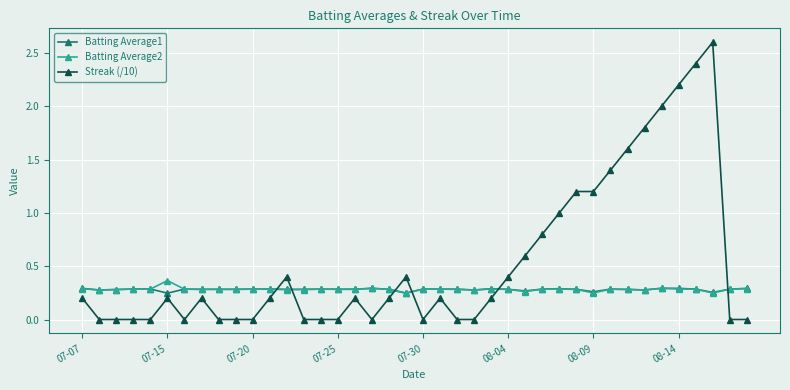

Count the number of data series in this chart.

3